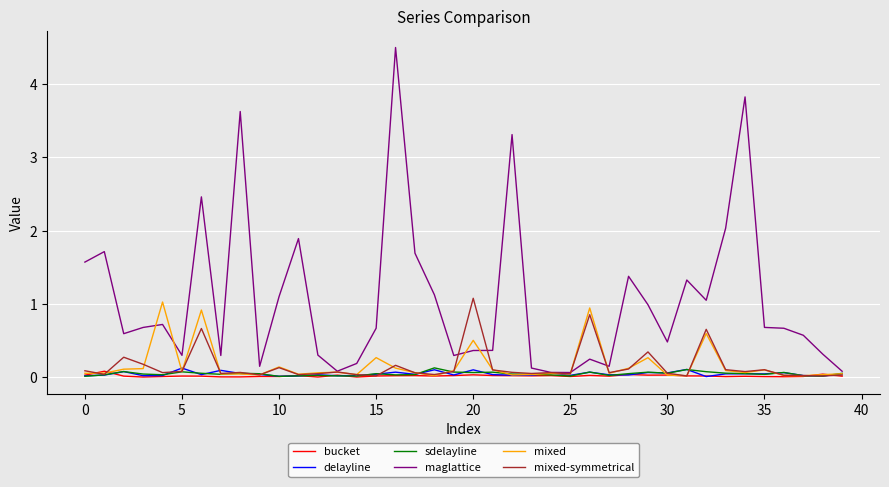

Which series has the largest total across all categories?

maglattice